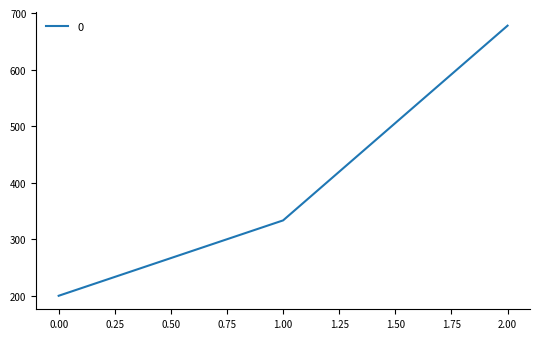

How many lines are shown in the chart?

1